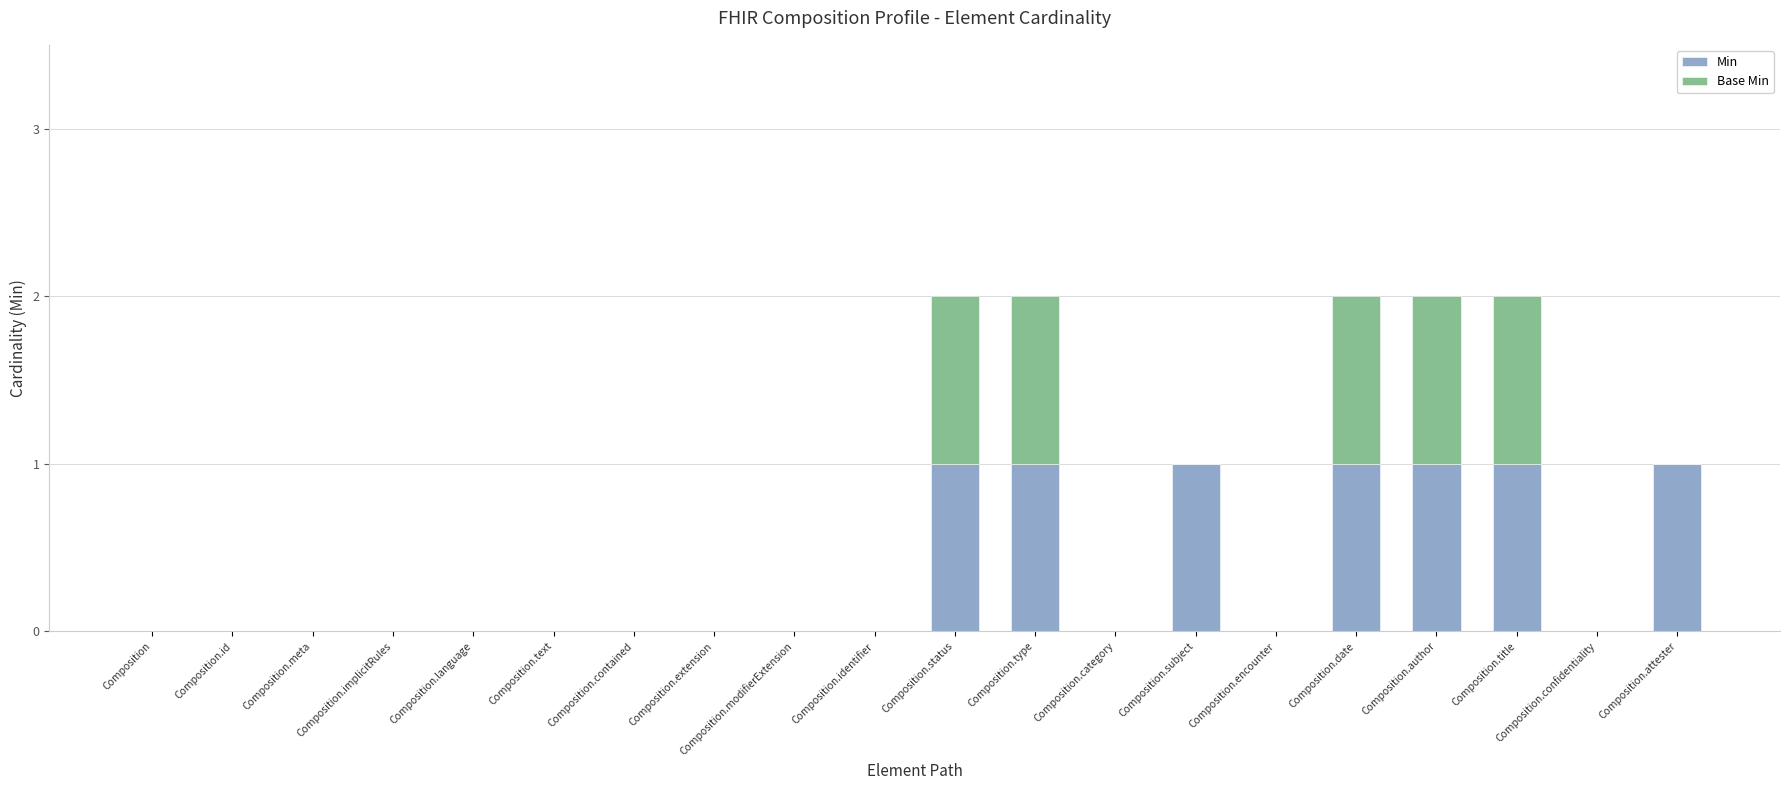

The Min series shows 0 at Composition.id. True or false?

True